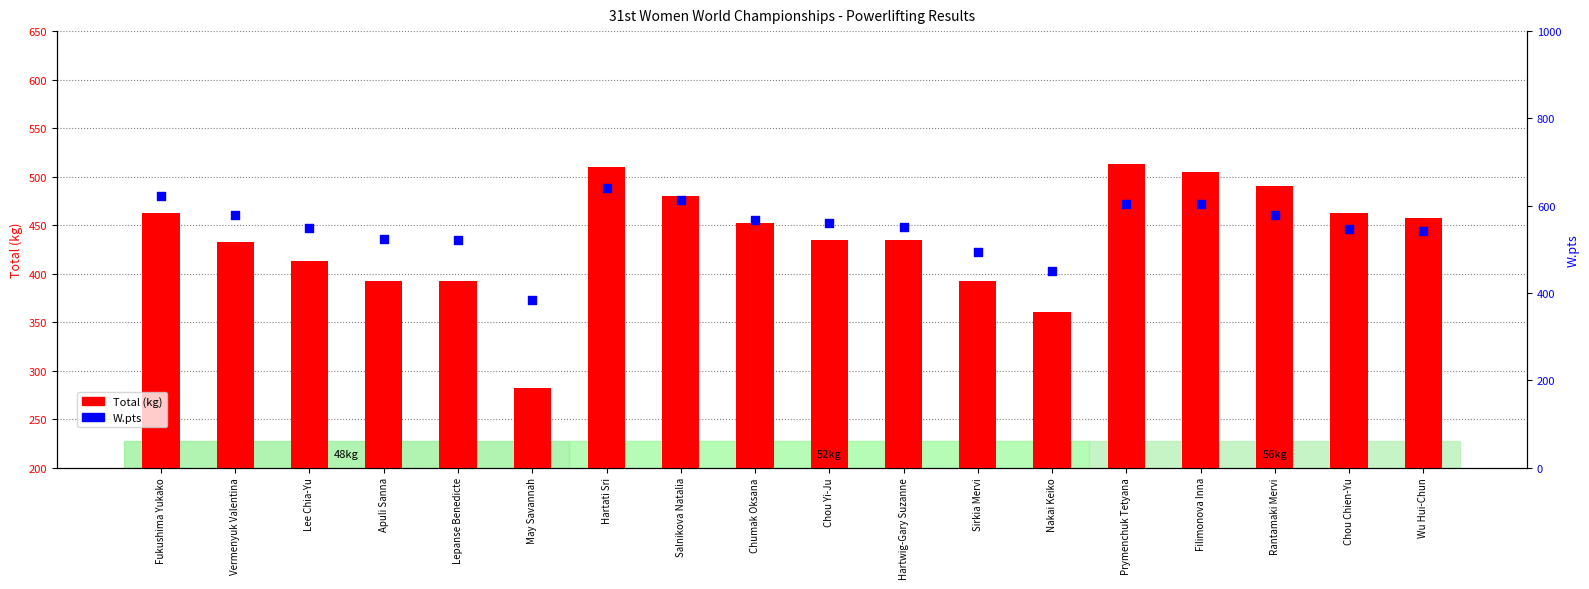

What are all the series names shown in the legend?

Total (kg), W.pts